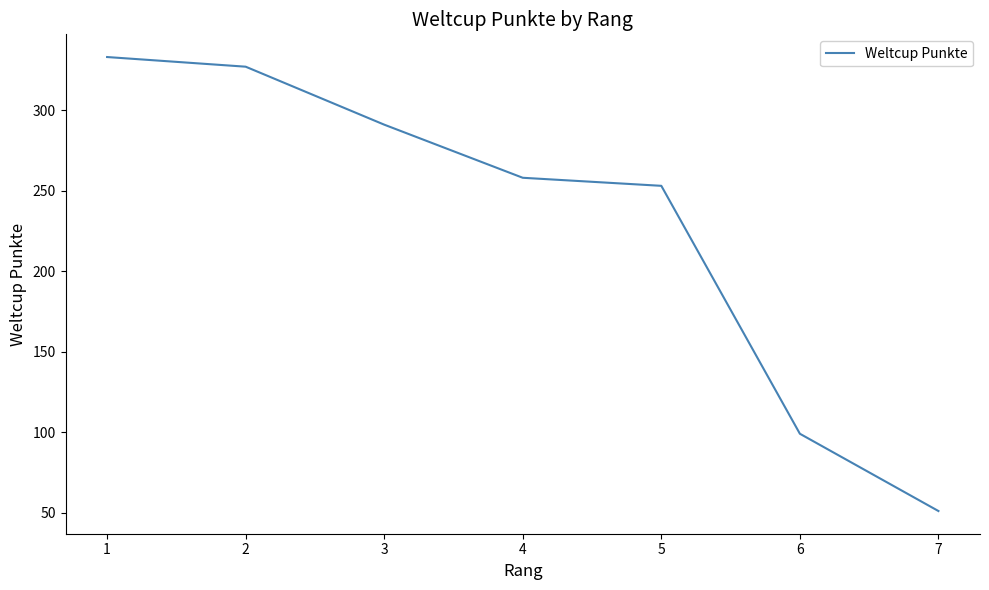

True or false: there are more than 1 points higher than both neighbors.

False